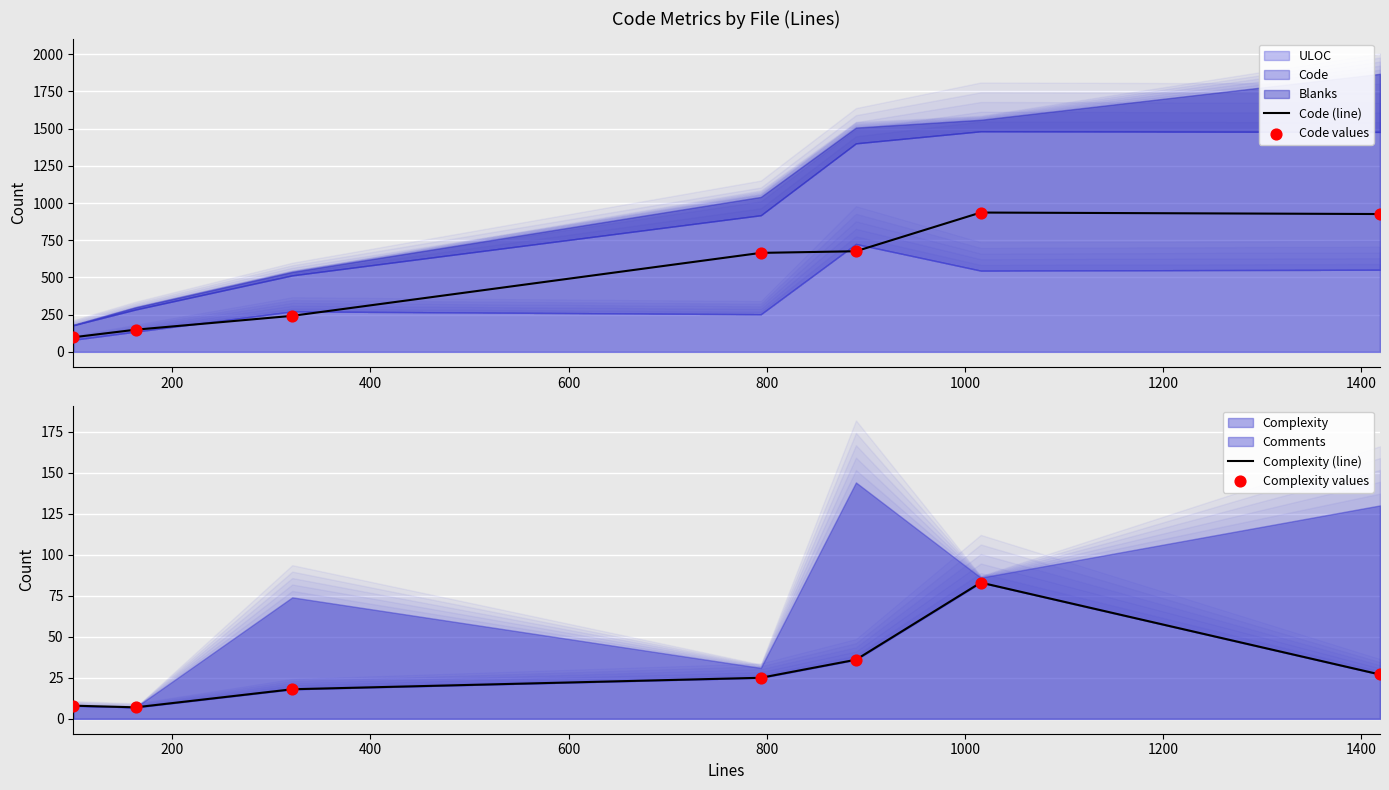

At how many categories does at least one series exceed 340?

4